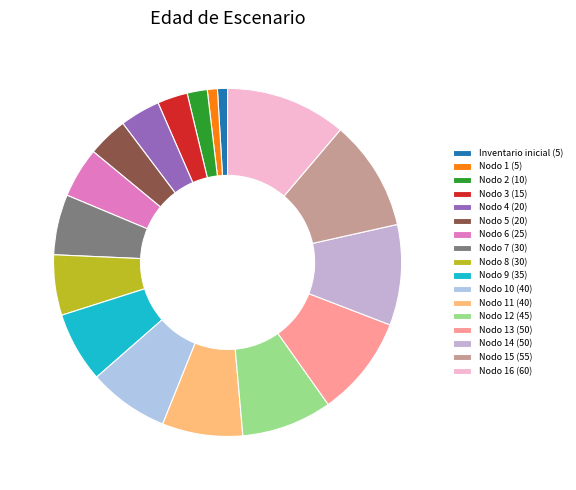

How many slices are in this pie chart?

17